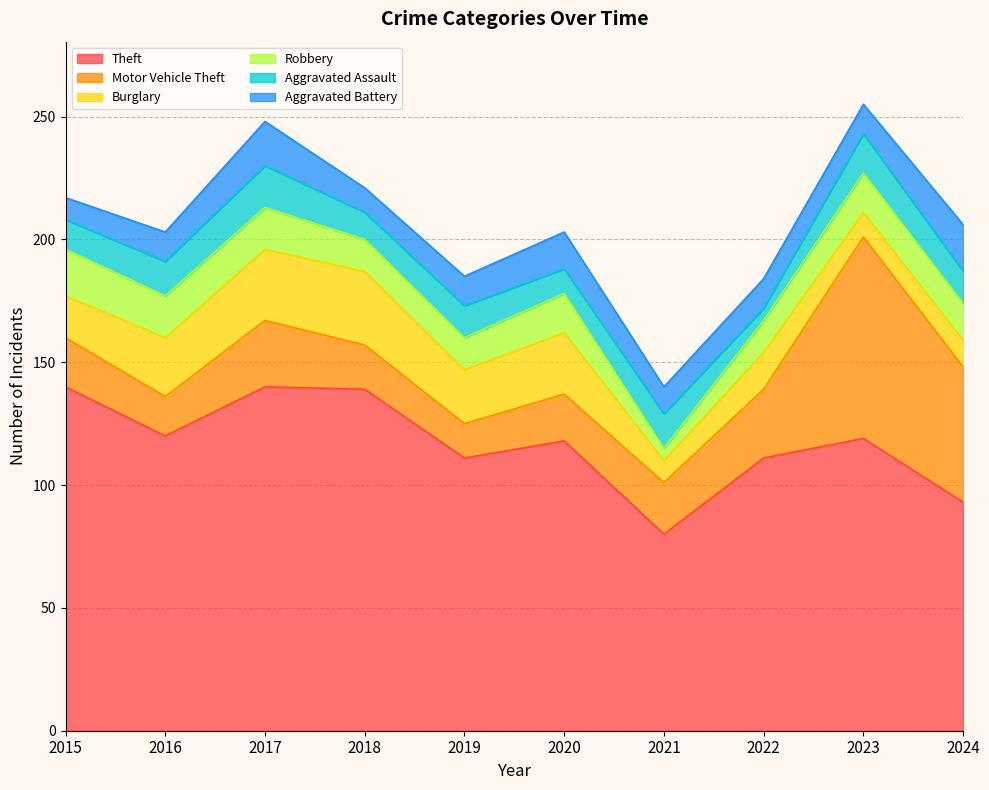

What is the value of the Theft point at the 4th from the left?

139